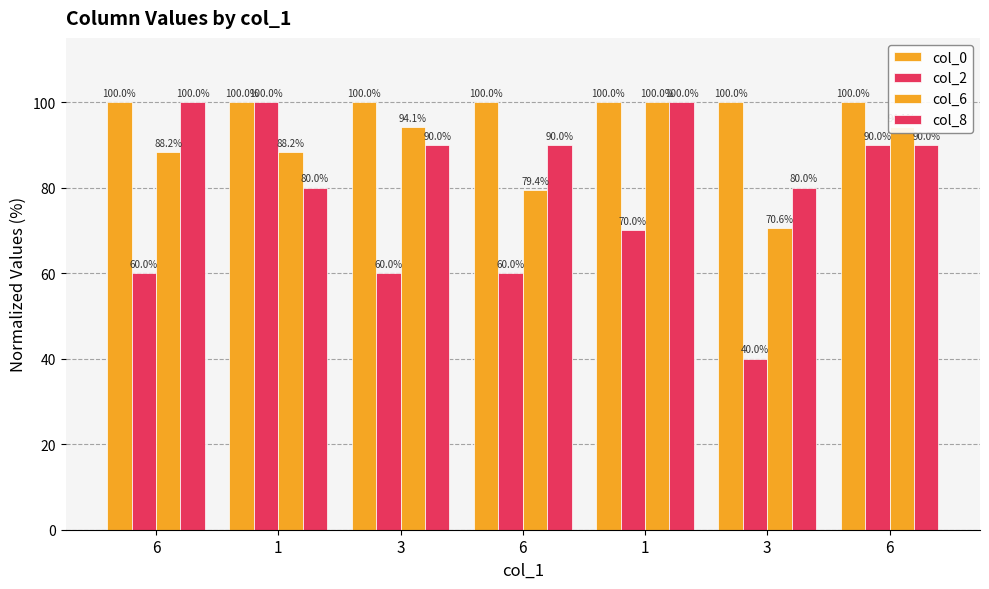

What is the sum of all col_2 values?

480.0